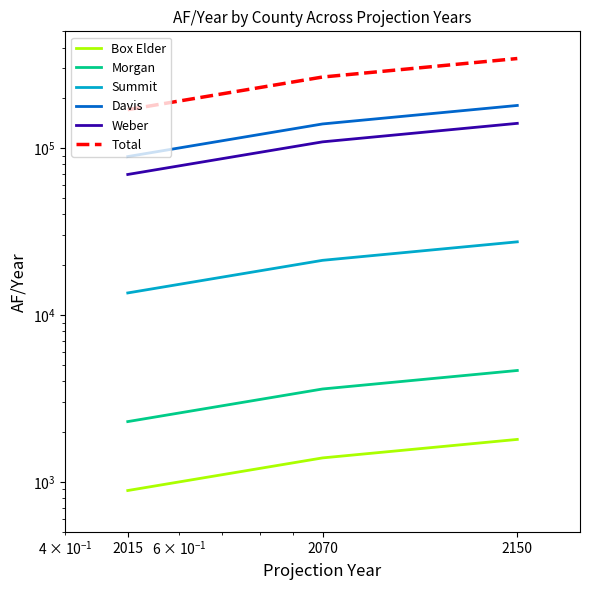

True or false: Weber has a value of 69404.2 at 2015.

True